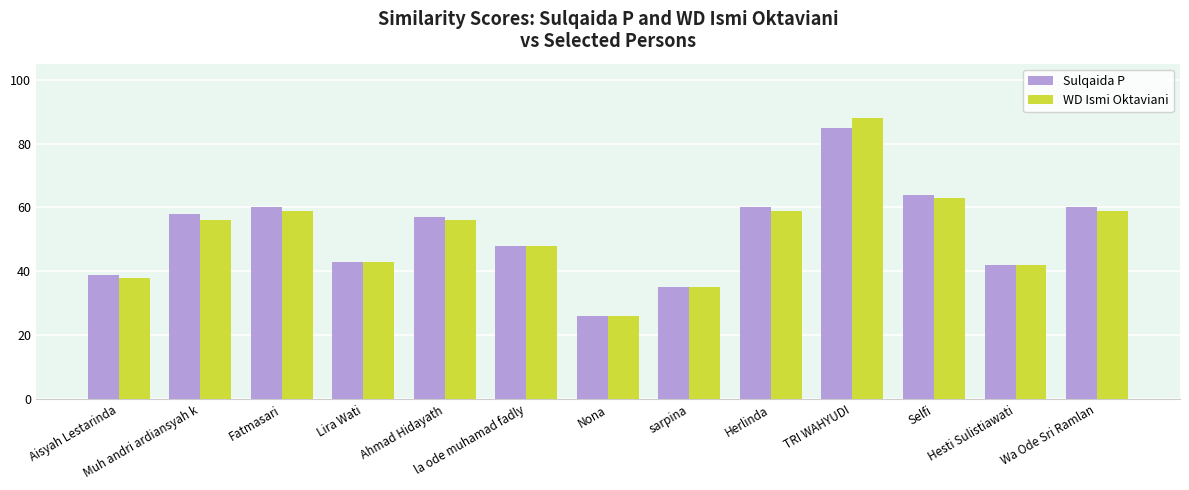

Reading right to left, list all the values displayed in this chart.

Sulqaida P: Wa Ode Sri Ramlan=60	Hesti Sulistiawati=42	Selfi=64	TRI WAHYUDI=85	Herlinda=60	sarpina=35	Nona=26	la ode muhamad fadly=48	Ahmad Hidayath=57	Lira Wati=43	Fatmasari=60	Muh andri ardiansyah k=58	Aisyah Lestarinda=39
WD Ismi Oktaviani: Wa Ode Sri Ramlan=59	Hesti Sulistiawati=42	Selfi=63	TRI WAHYUDI=88	Herlinda=59	sarpina=35	Nona=26	la ode muhamad fadly=48	Ahmad Hidayath=56	Lira Wati=43	Fatmasari=59	Muh andri ardiansyah k=56	Aisyah Lestarinda=38